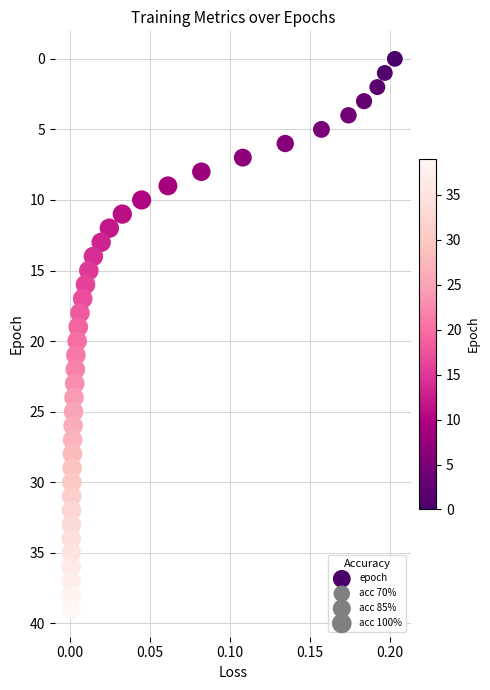

What is the range of Y values (max minus min)?

39